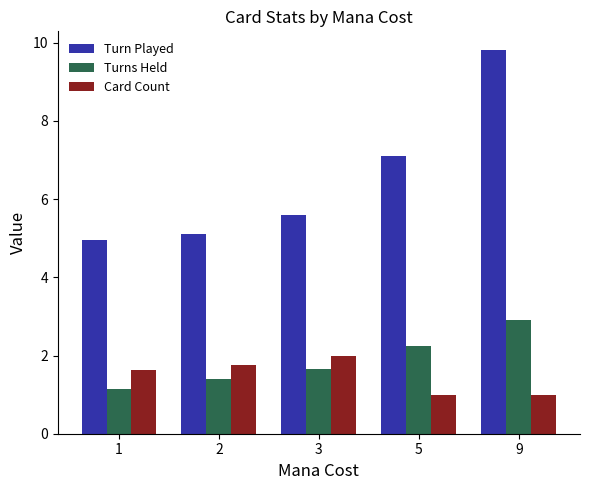

Which series has the largest range (max minus min)?

Turn Played